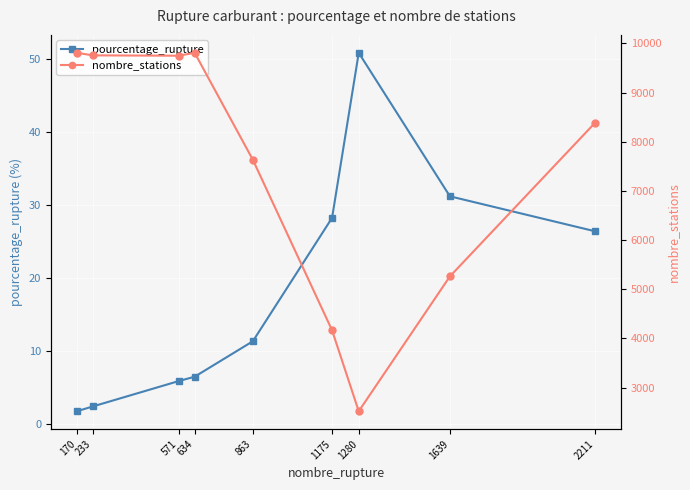

Rank the series by their maximum value, from lowest to highest.

pourcentage_rupture, nombre_stations